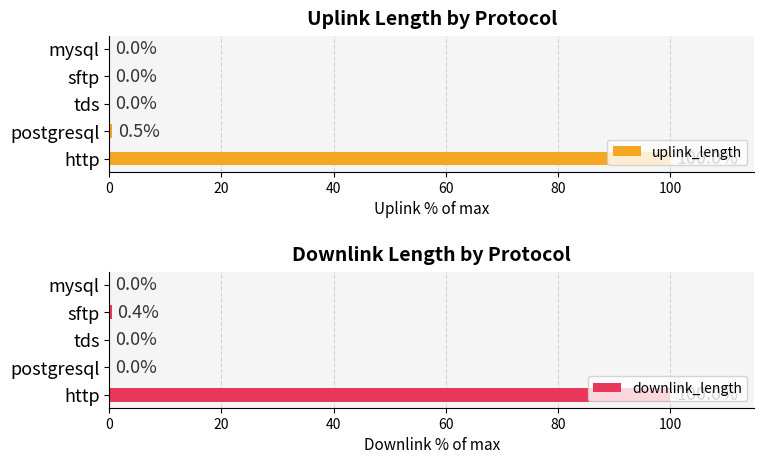

At which label is uplink_length closest to 50?

postgresql